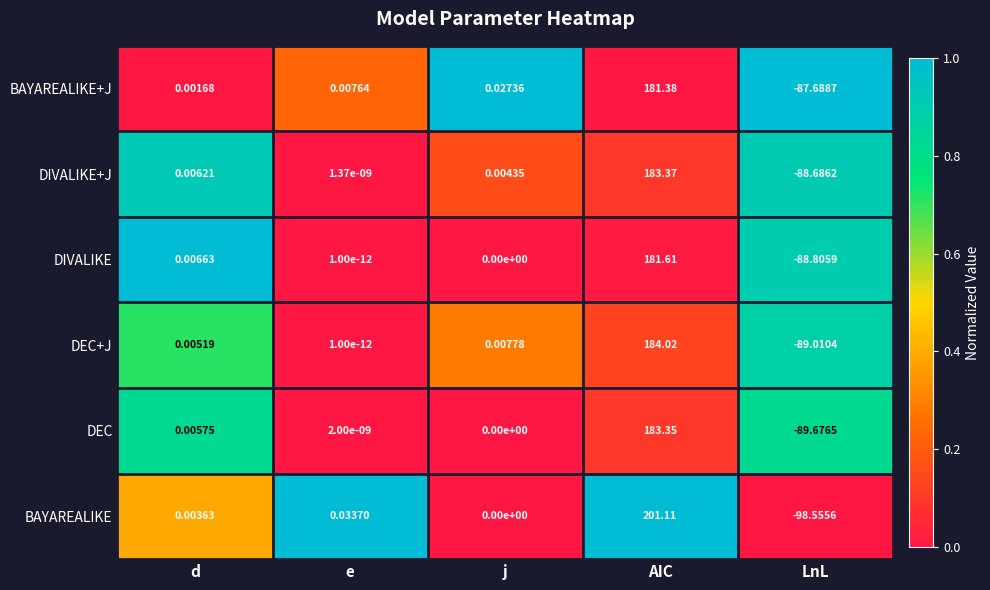

At which label does BAYAREALIKE+J first exceed 0?

d